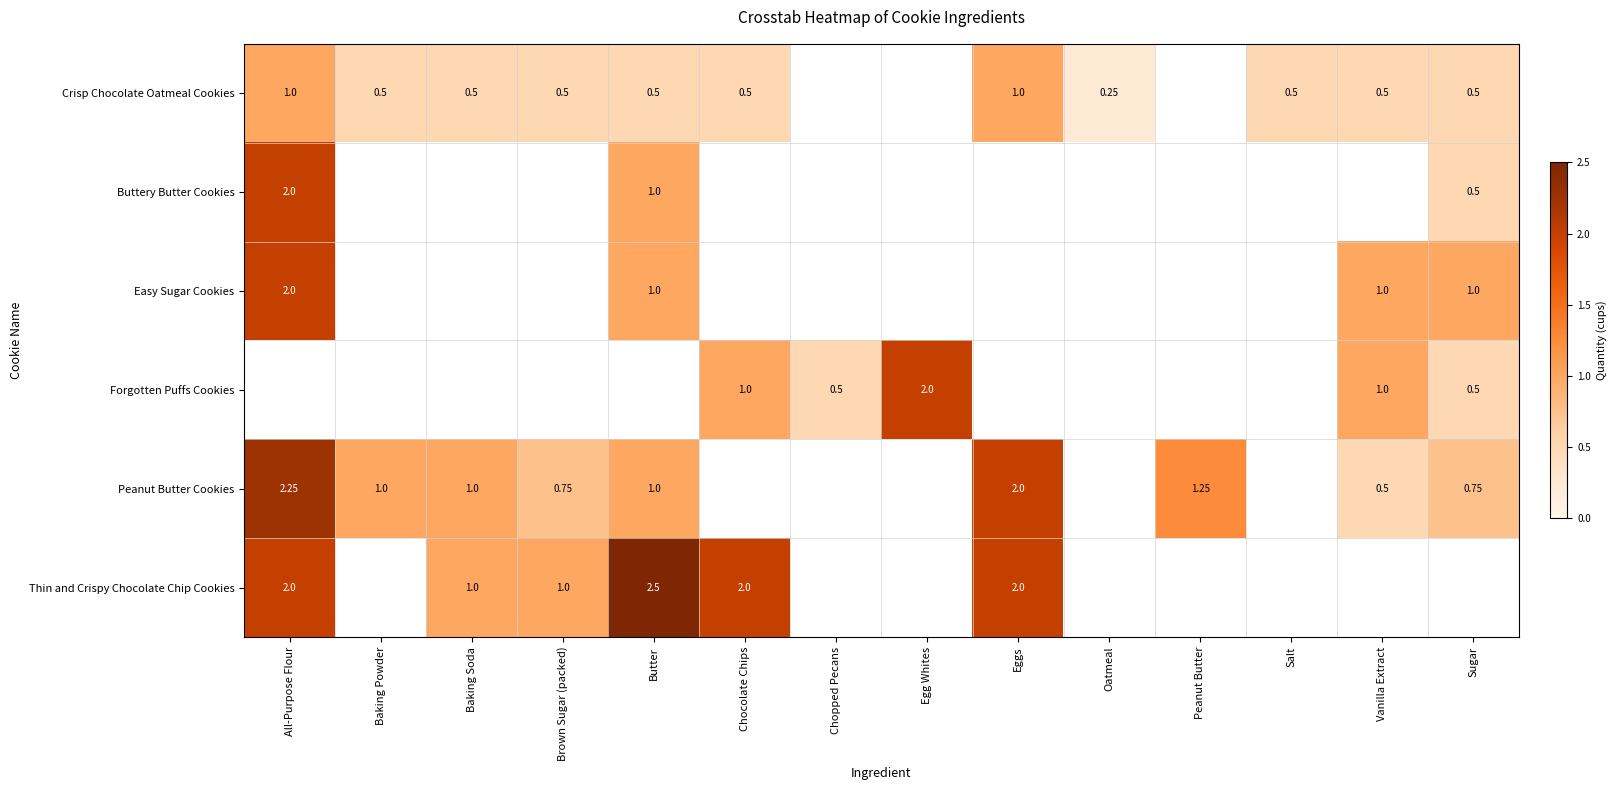

At how many categories does at least one series exceed 0?

14